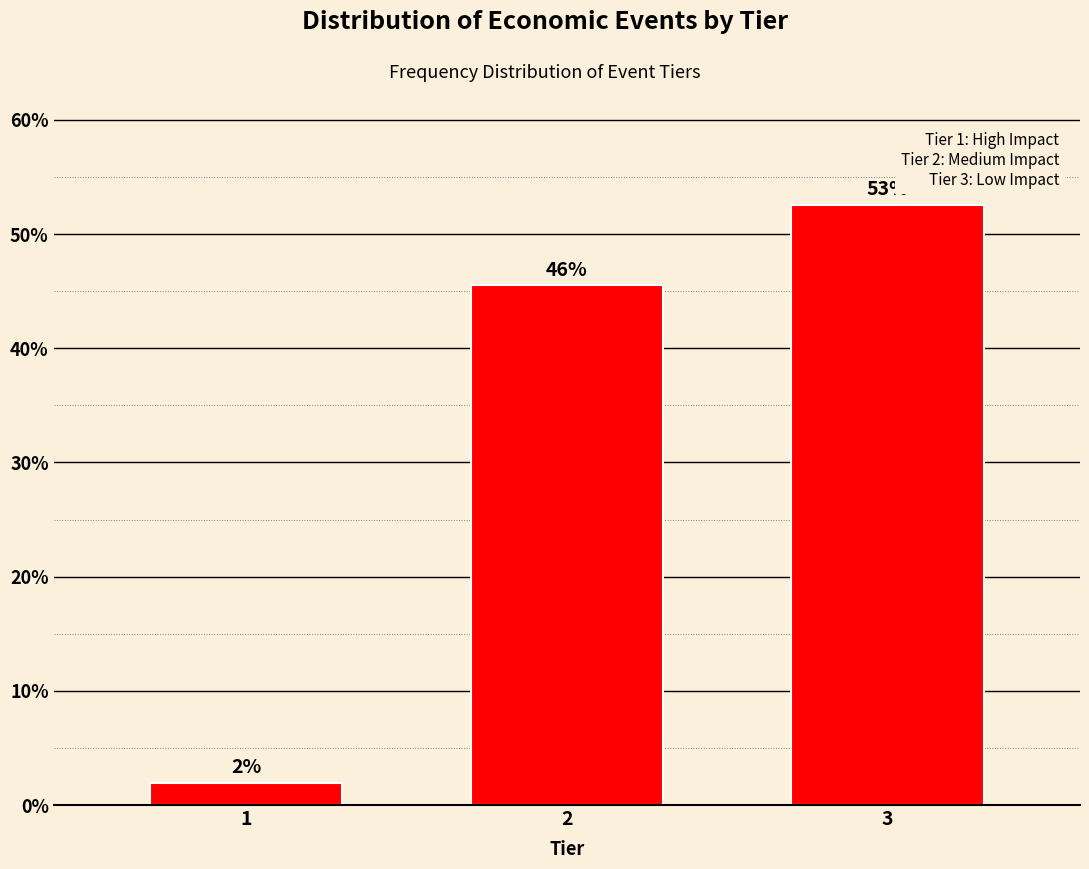

How many bars are there in total?

3